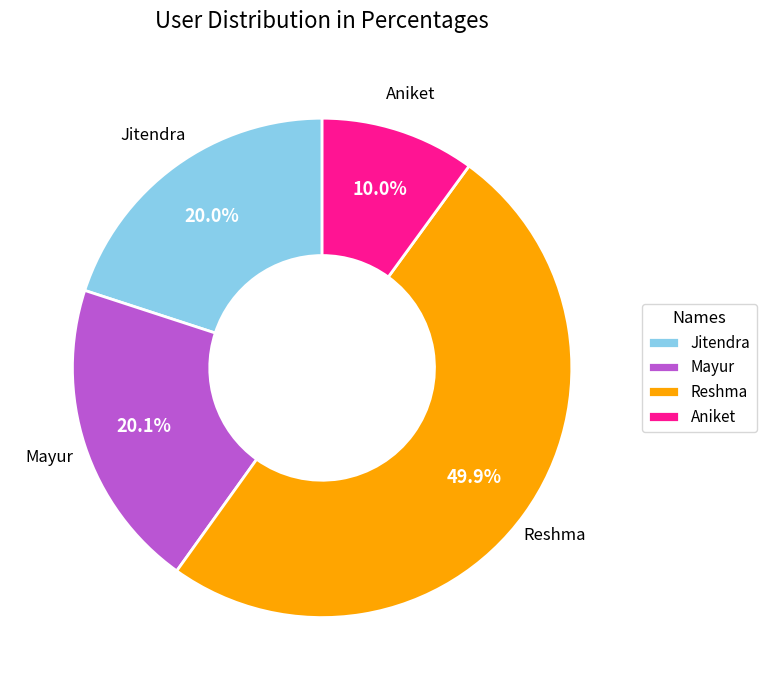

True or false: Mayur accounts for 15% of the total.

False